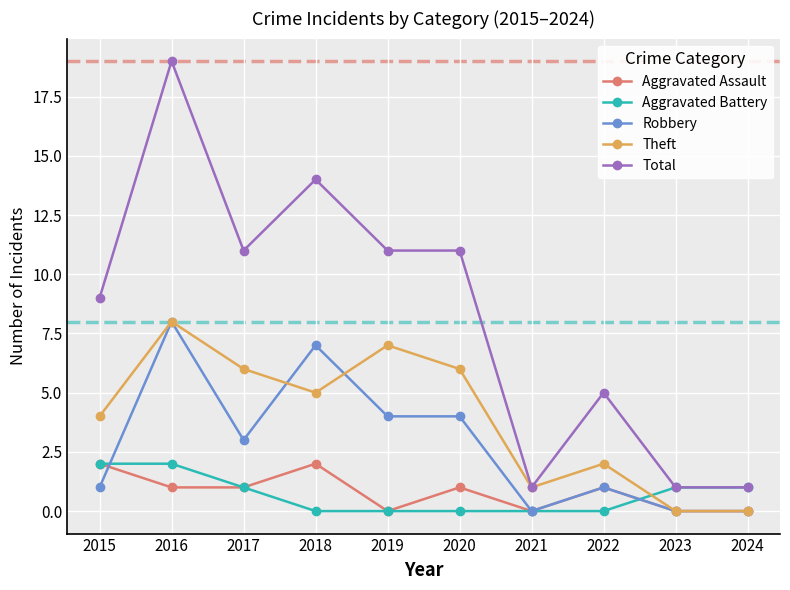

The Aggravated Battery series shows 1 at 2021. True or false?

False